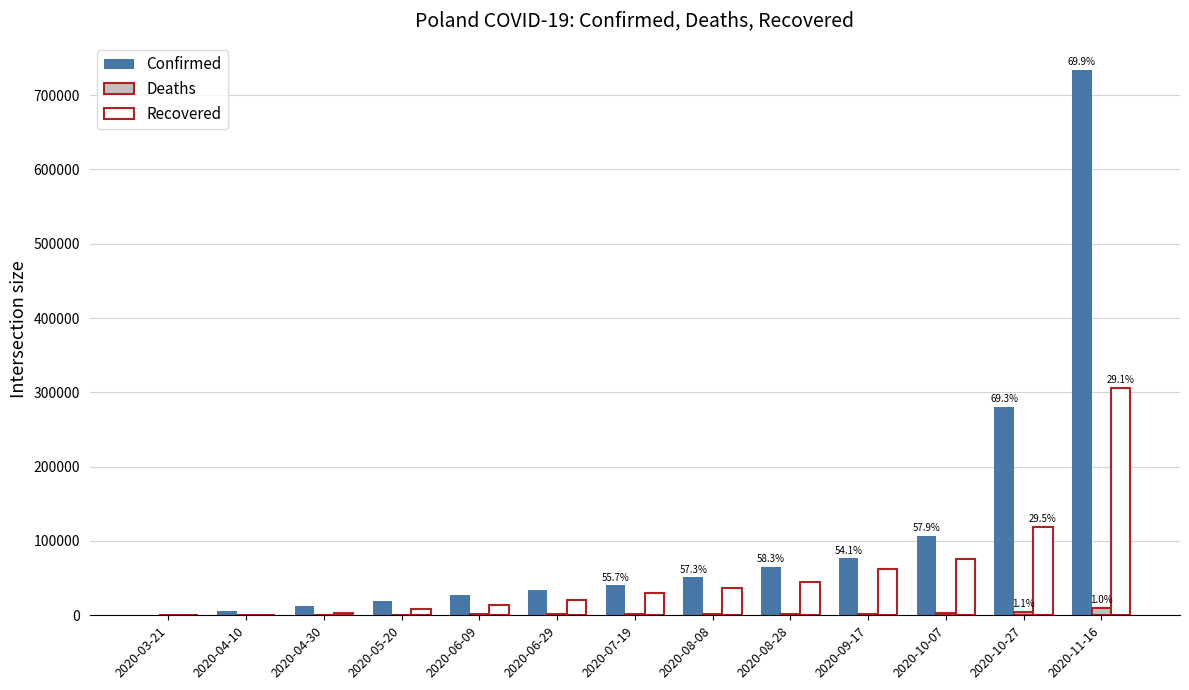

Which series has the largest range (max minus min)?

Confirmed